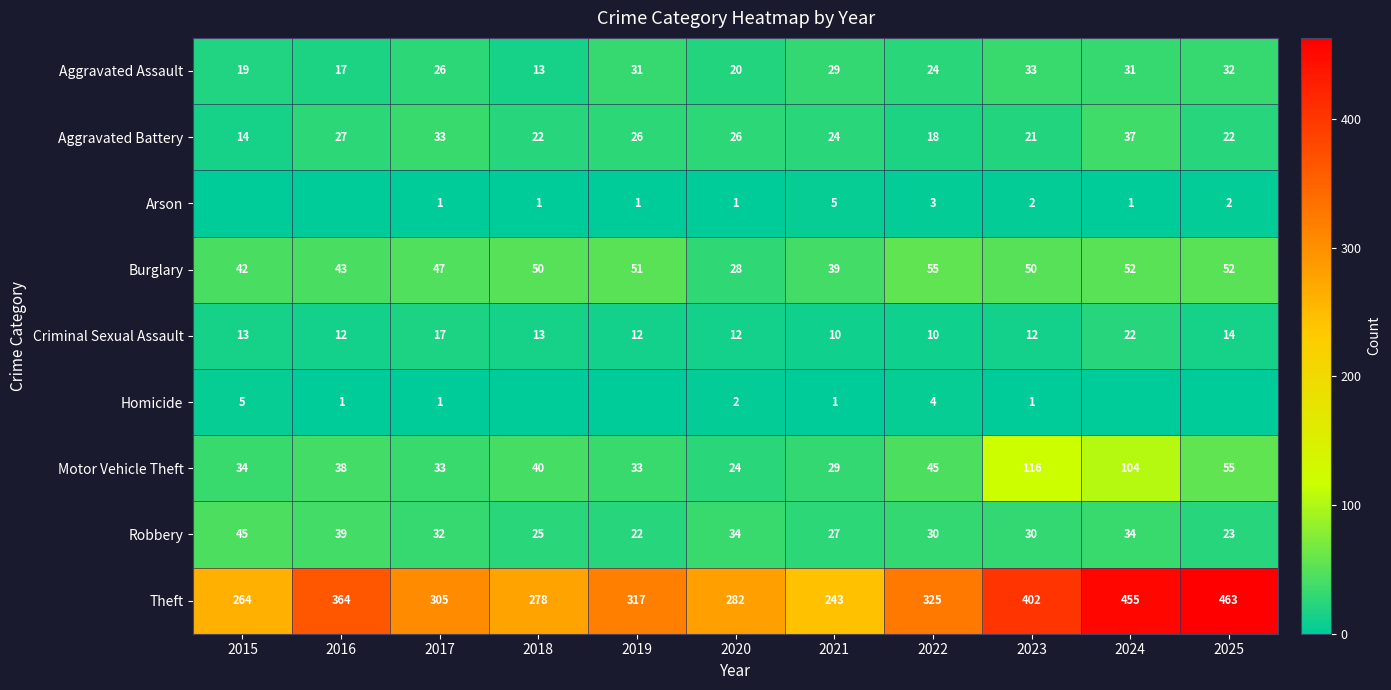

What is the sum of the Theft values at 2018 and 2021?

521